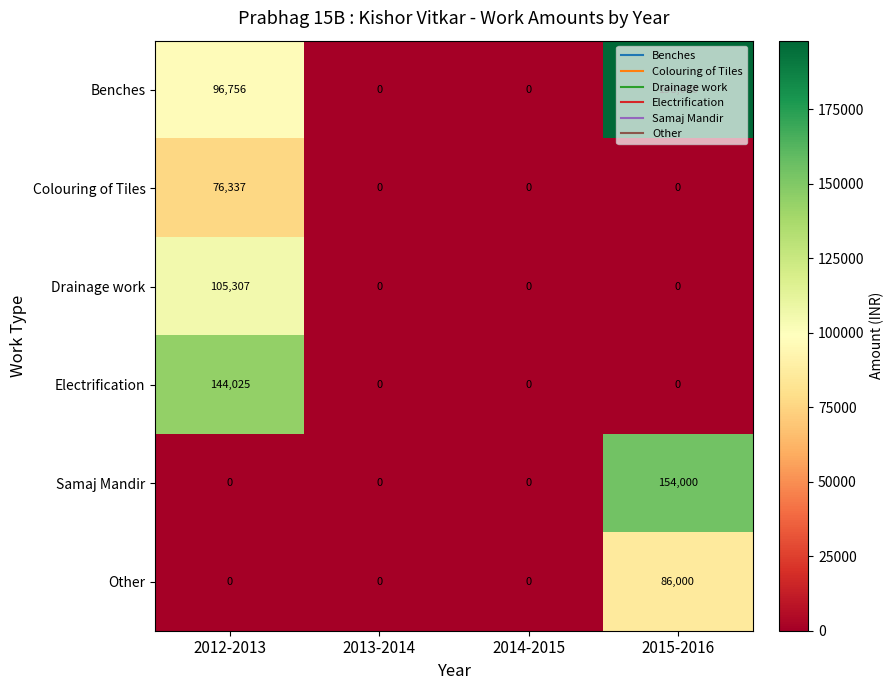

The value of Drainage work at 2015-2016 is 56464. True or false?

False